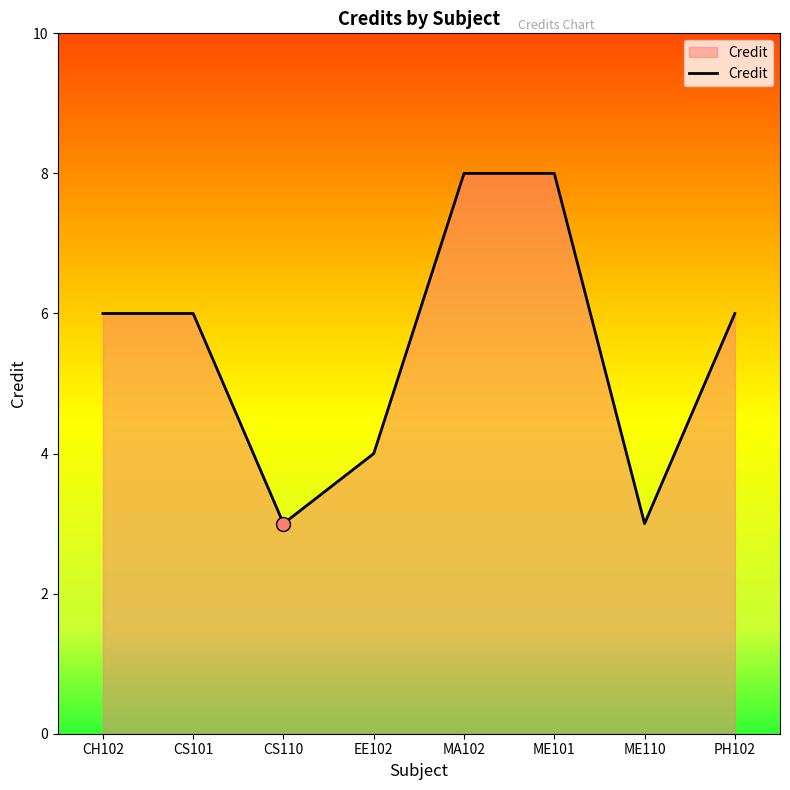

What is the sum of all values?

44